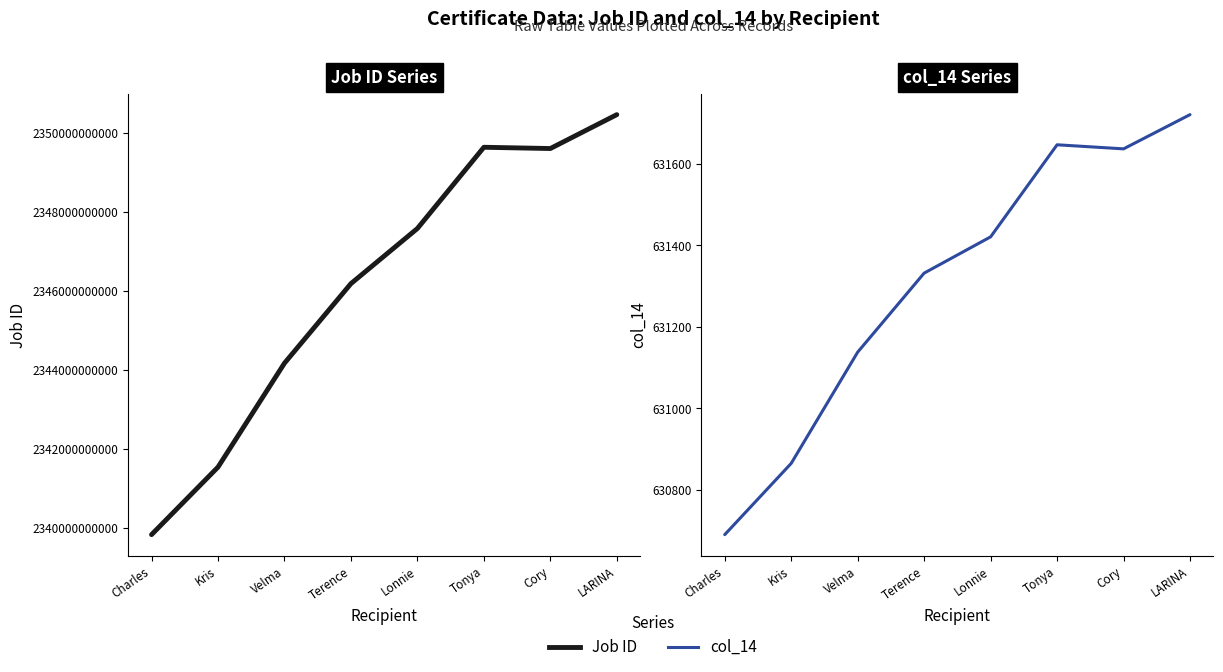

Reading right to left, transcribe all the data shown in this chart.

Job ID: 2350459631721	2349601631637	2349633631647	2347577631421	2346181631332	2344167631138	2341536630865	2339826630690
col_14: 631721	631637	631647	631421	631332	631138	630865	630690